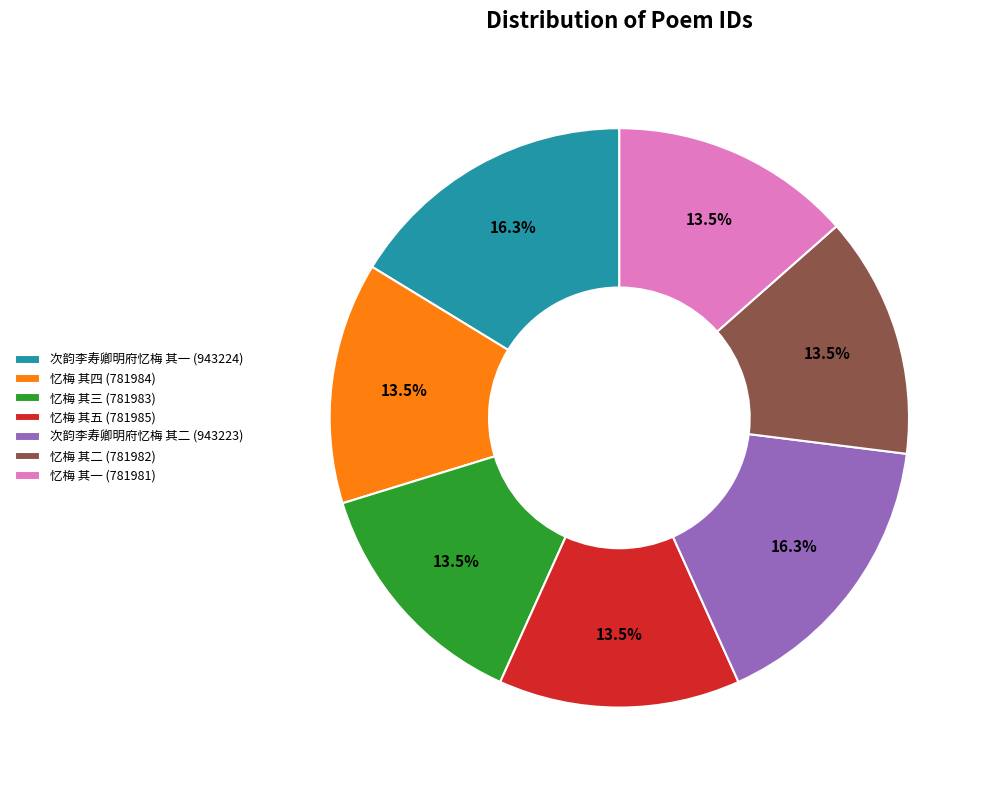

How many slices are in this pie chart?

7